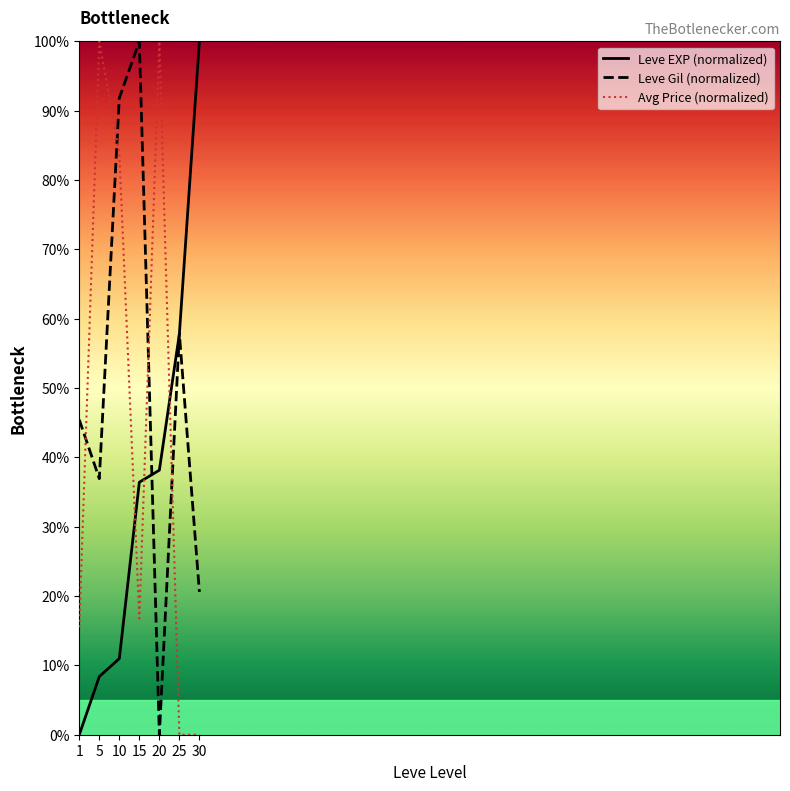

What is the maximum value shown in the chart?

100.0